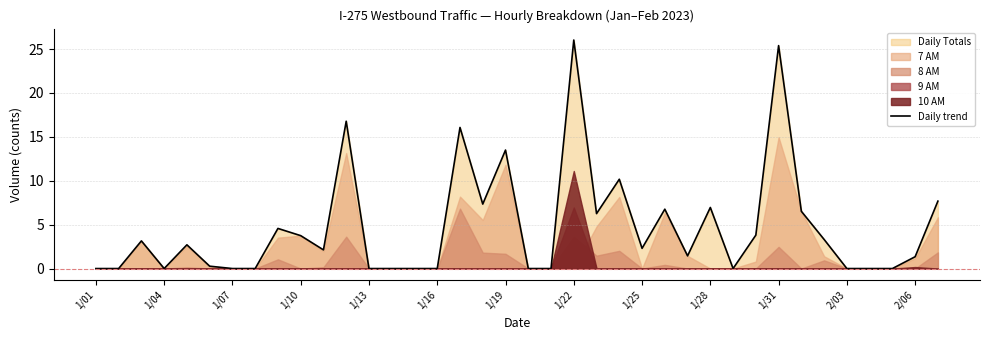

How many data points are above 2?

20